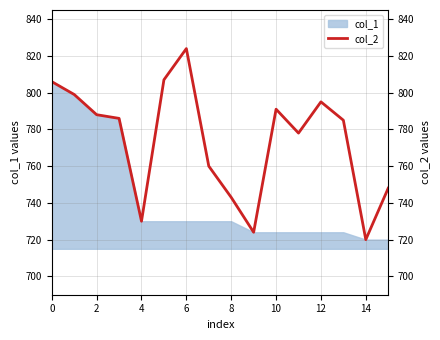

True or false: there are more than 1 points higher than both neighbors.

True